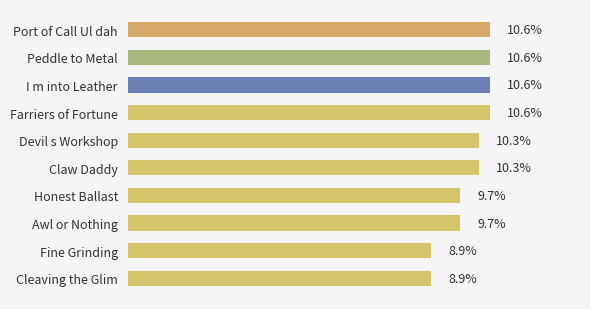

Which has a higher value, Claw Daddy or Honest Ballast?

Claw Daddy